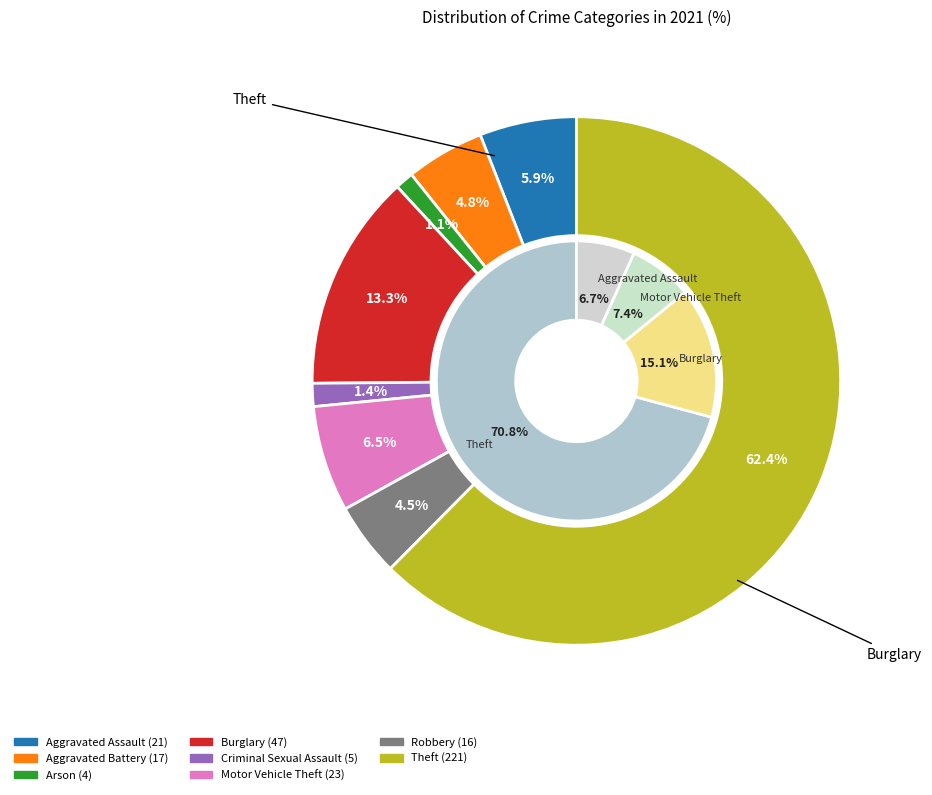

What is the majority slice?

Theft